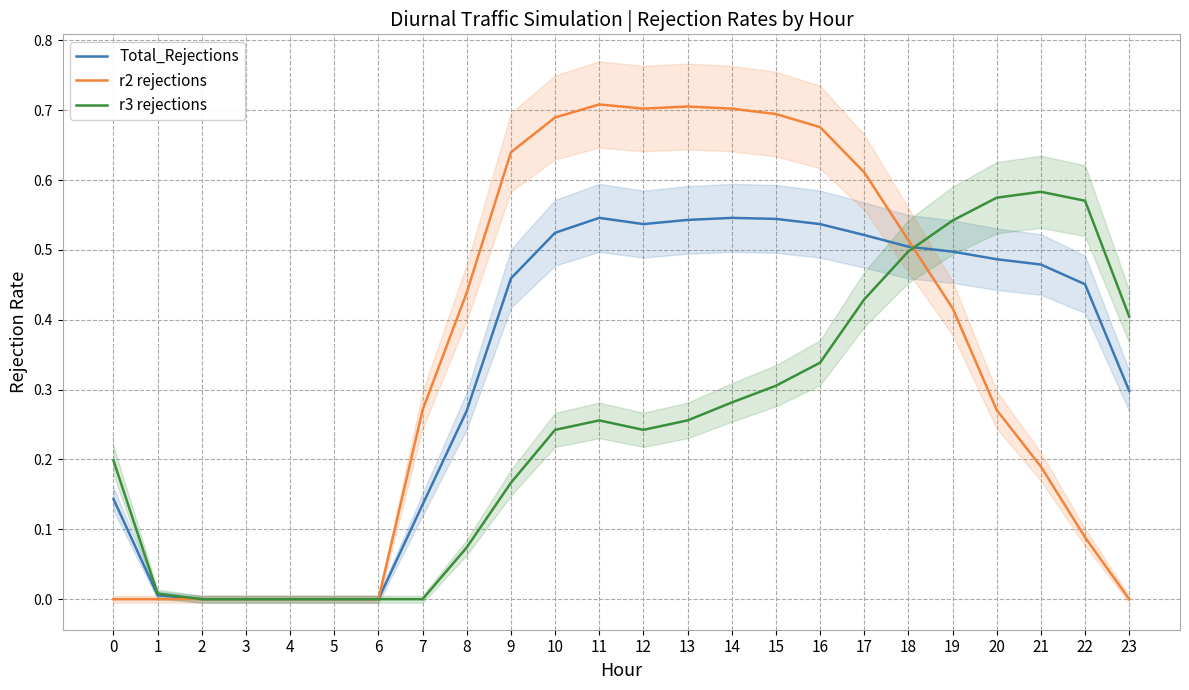

At which category does r2 rejections reach its first local peak?

11